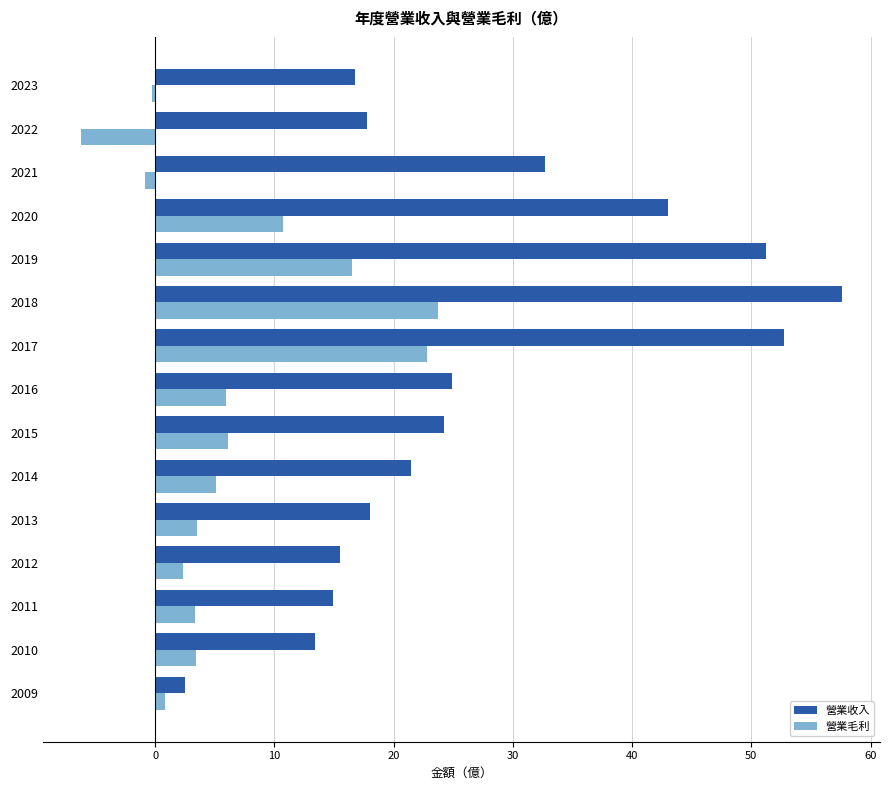

How many data points in 營業收入 are above 21?

8